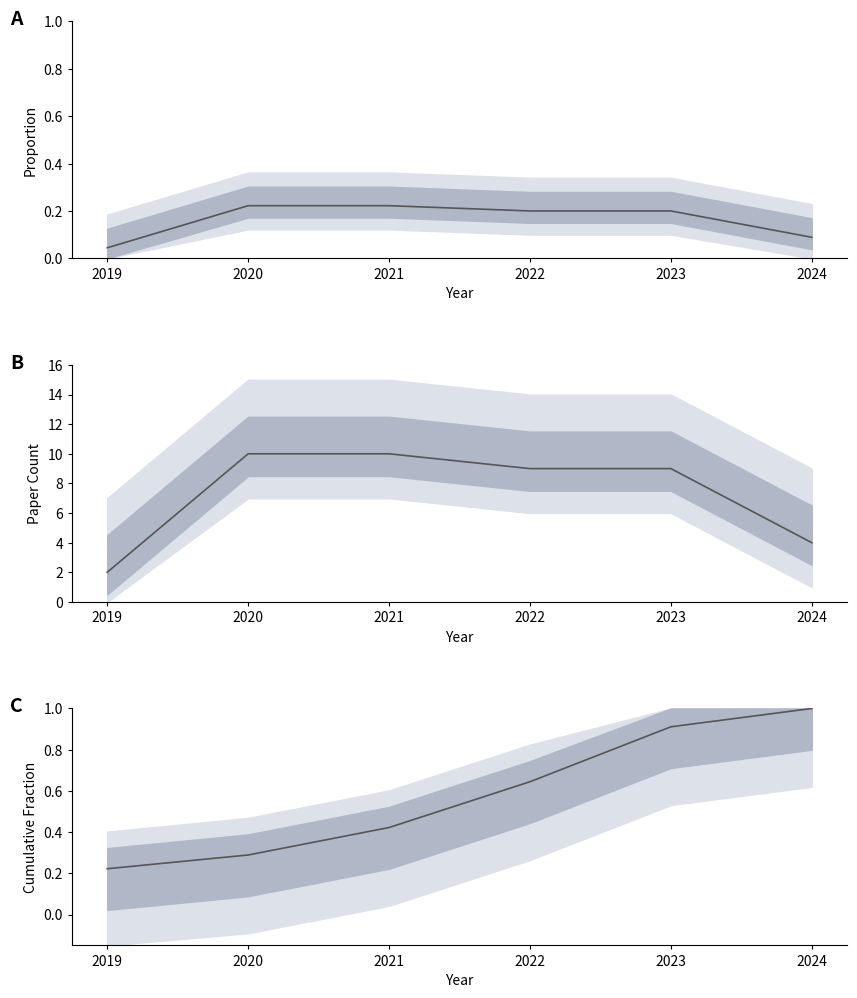

Is it true that Proportion equals 0.1 at 2021?

False